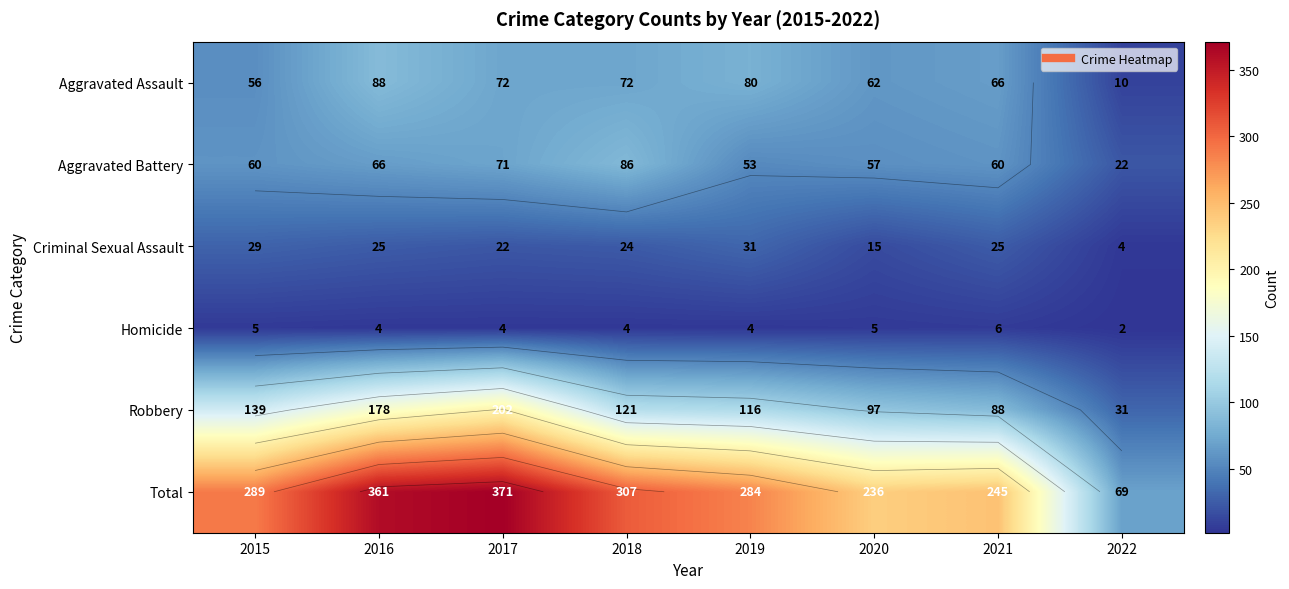

At which category is the sum across all series the highest?

2017